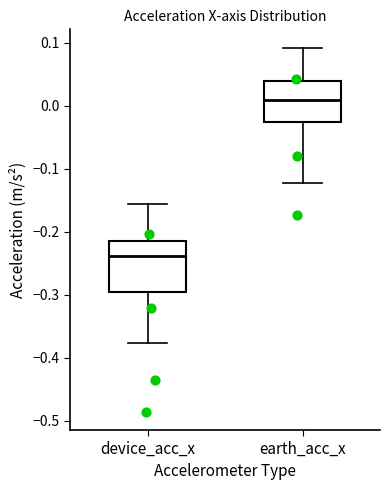

Reading left to right, read every box against the y-axis: the position of its median line, the range the box covers, and the ends of its whiskers. The values are not printed on the chart, so give them approximately, as read against the axis.

device_acc_x: median -0.24, box -0.29 to -0.22, whiskers -0.38 to -0.16
earth_acc_x: median 0.01, box -0.03 to 0.04, whiskers -0.12 to 0.09